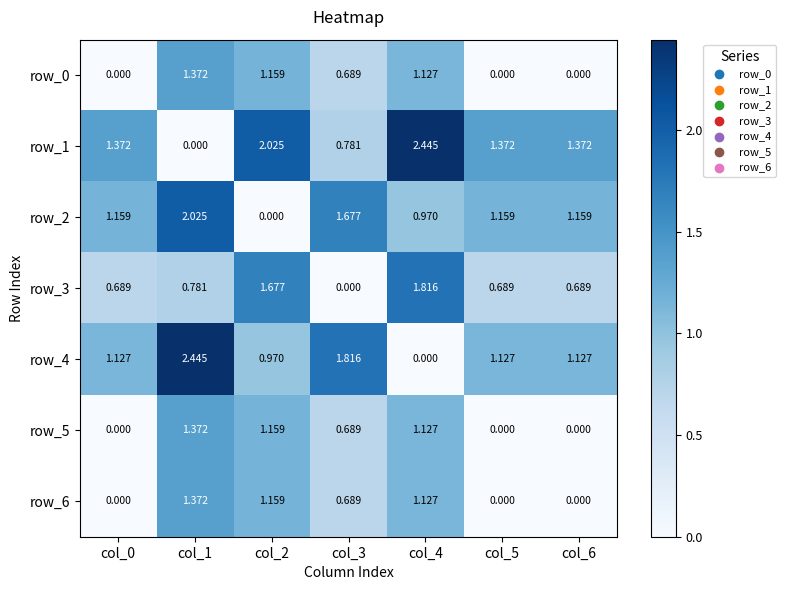

How many distinct data groups are displayed?

7